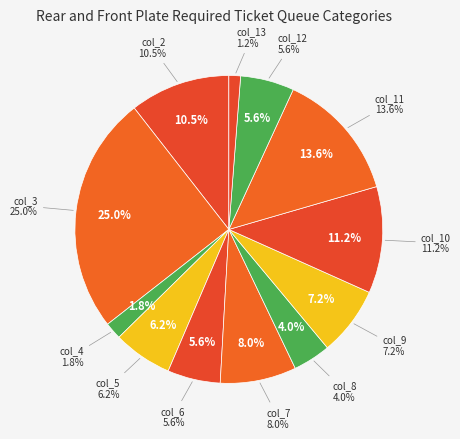

Do col_7 and col_12 together represent more than half of the pie?

No